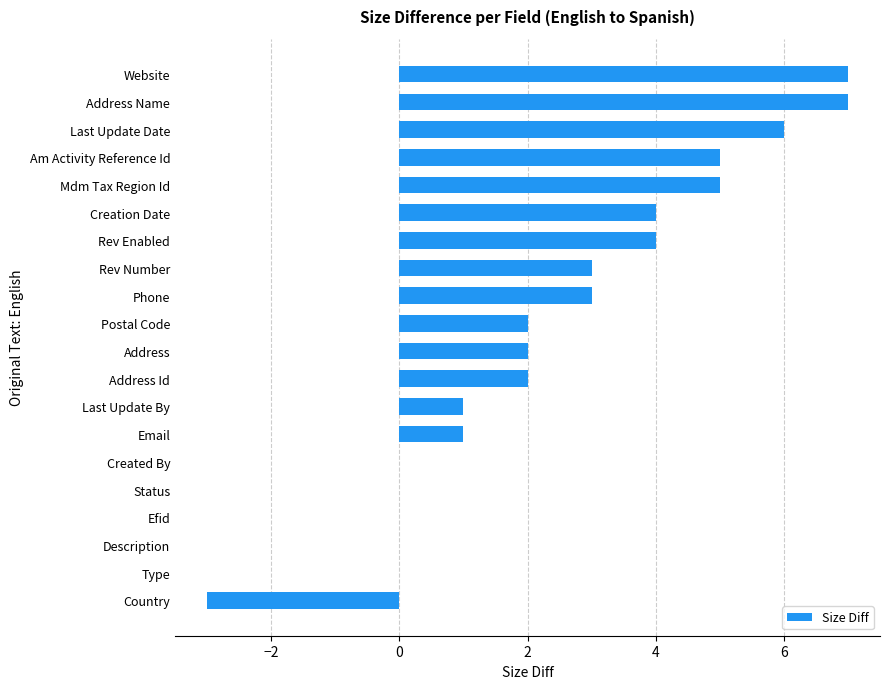

How many series are shown in this chart?

1